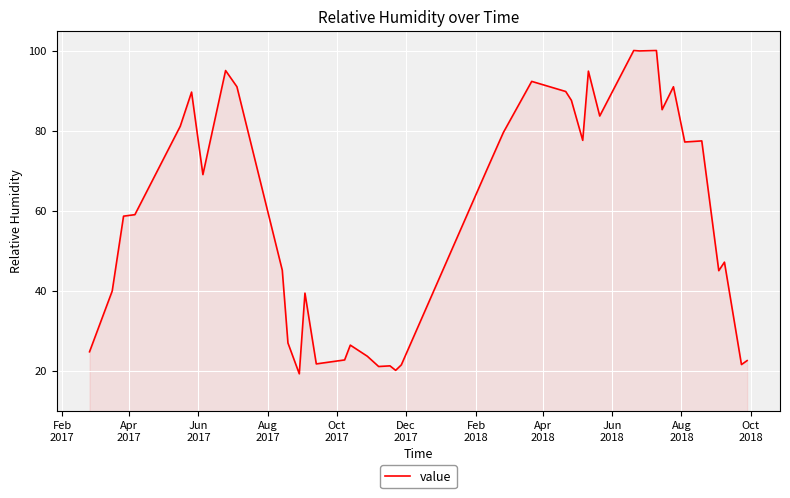

What is the difference between the maximum and minimum values?

80.8